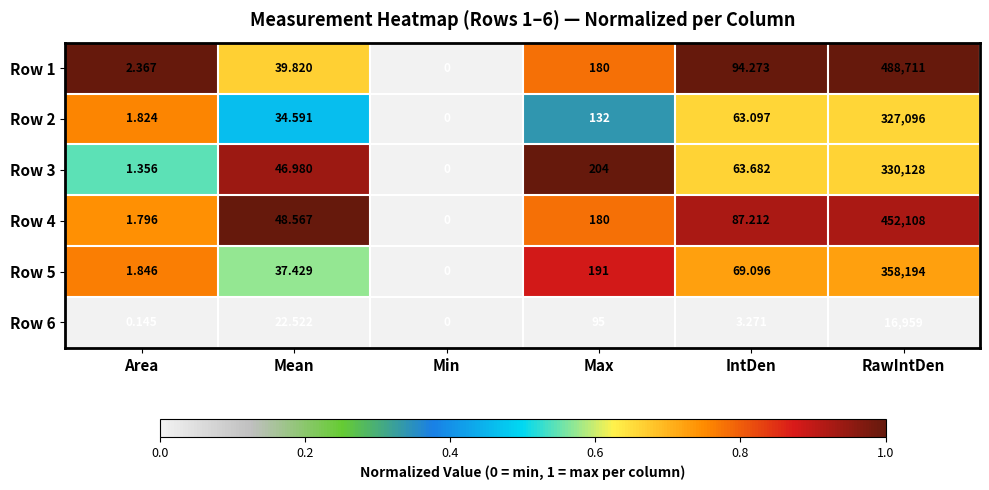

Where does the Row 1 series first go above 94?

Max